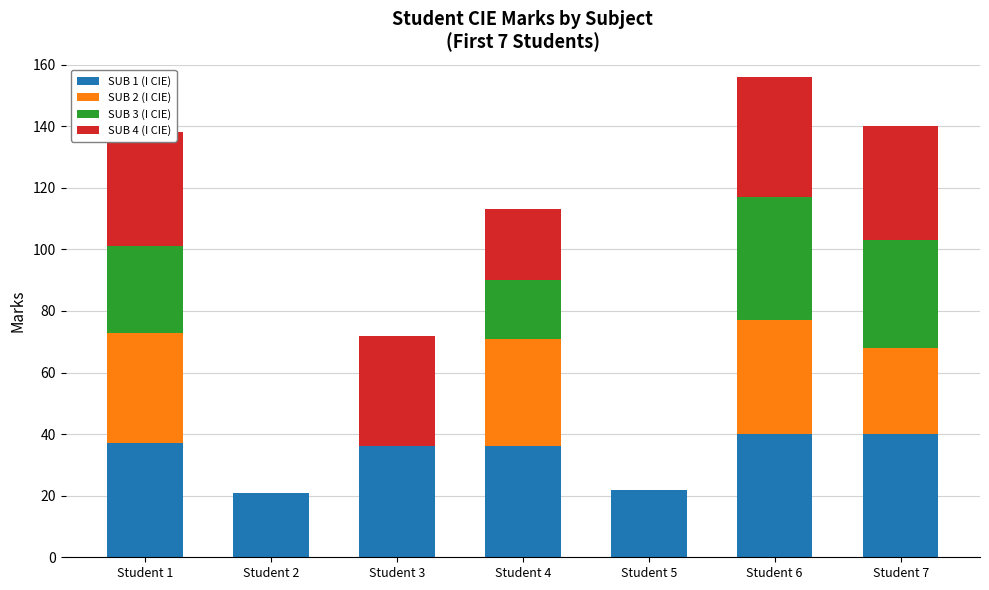

The value of SUB 1 (I CIE) at Student 6 is 40. True or false?

True